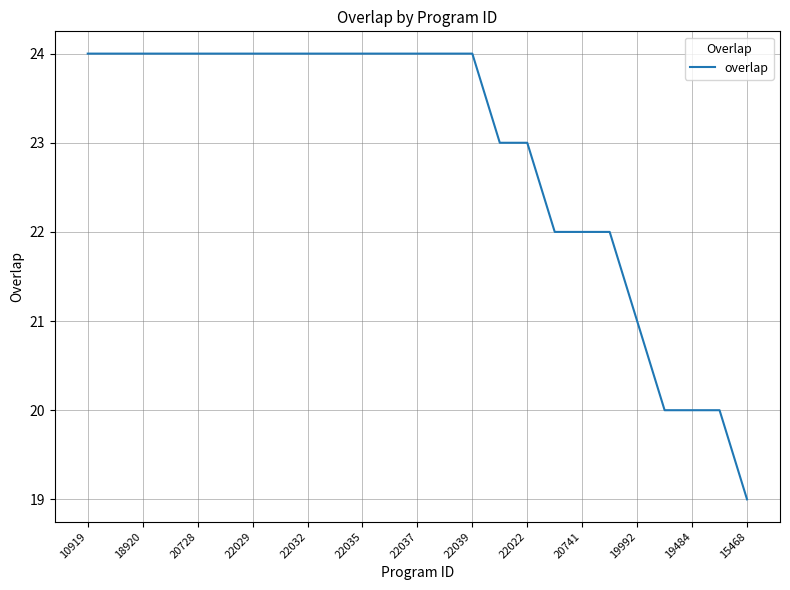

Reading left to right, transcribe all the data shown in this chart.

24	24	24	24	24	24	24	24	24	24	24	24	24	24	24	23	23	22	22	22	21	20	20	20	19